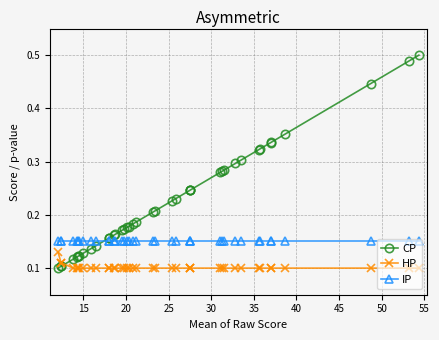

How many HP values are between 0 and 1?

40